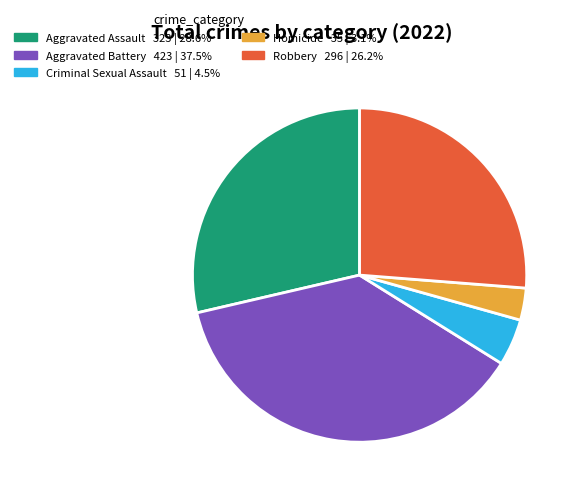

How many segments does this pie chart have?

5